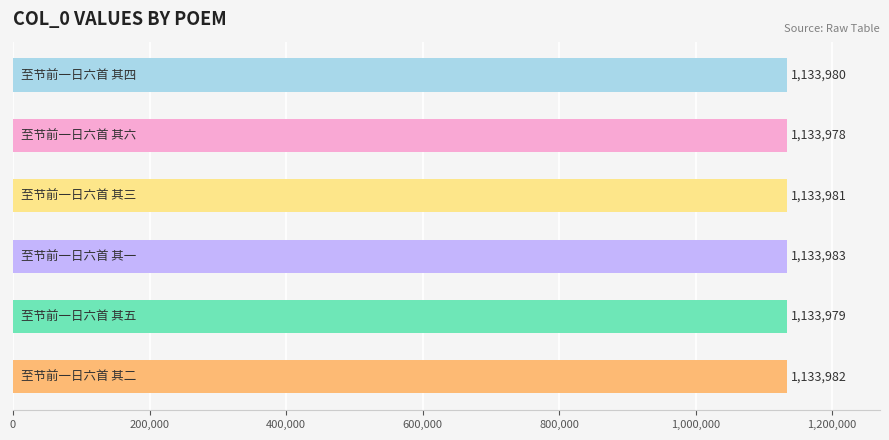

Count the values in the range 1133979 to 1133982.

4